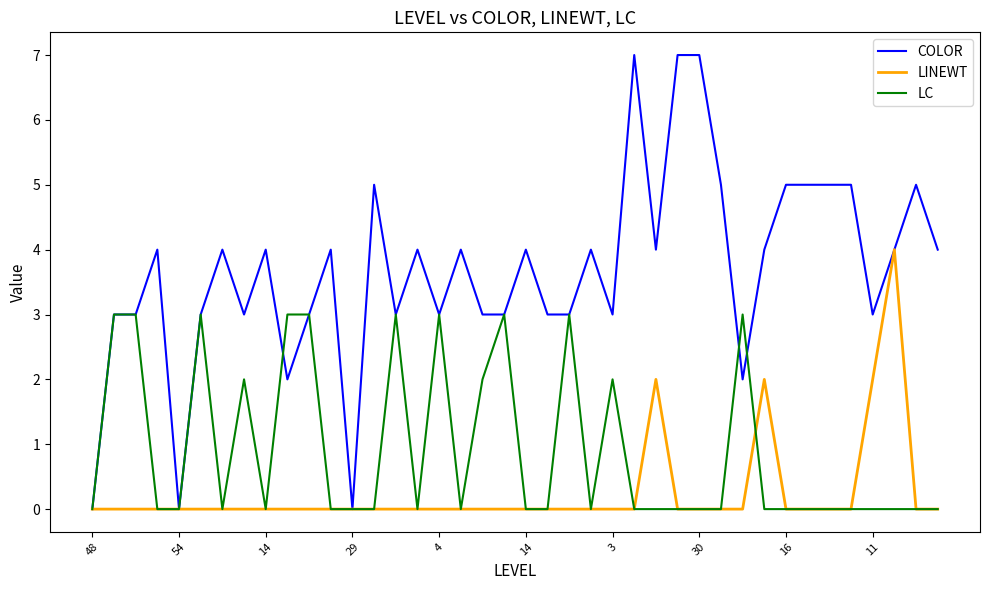

What is the maximum value shown in the chart?

7